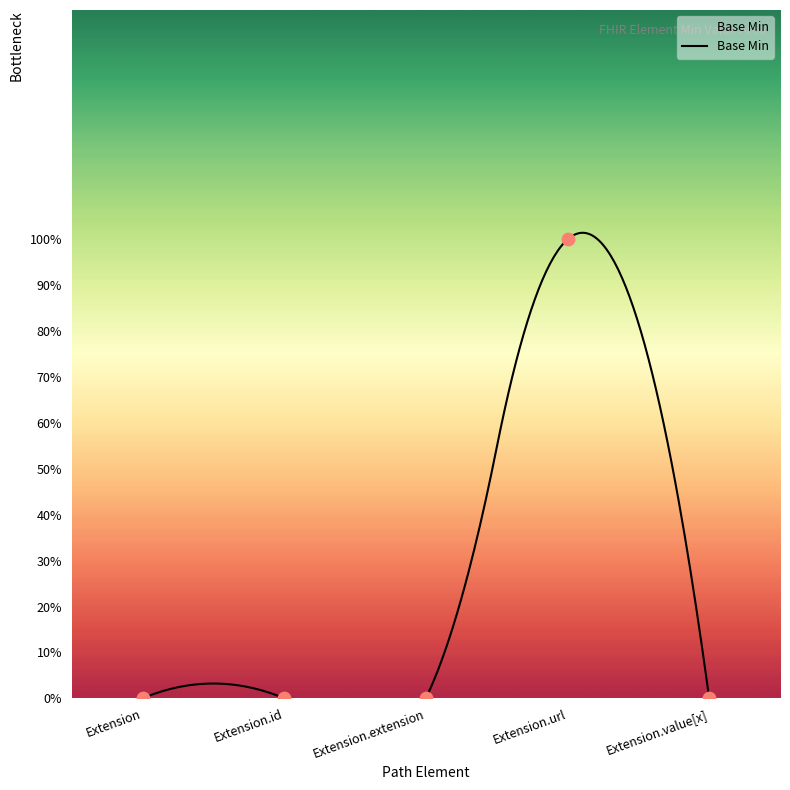

What is the change in value from Extension.url to Extension.value[x]?

-1